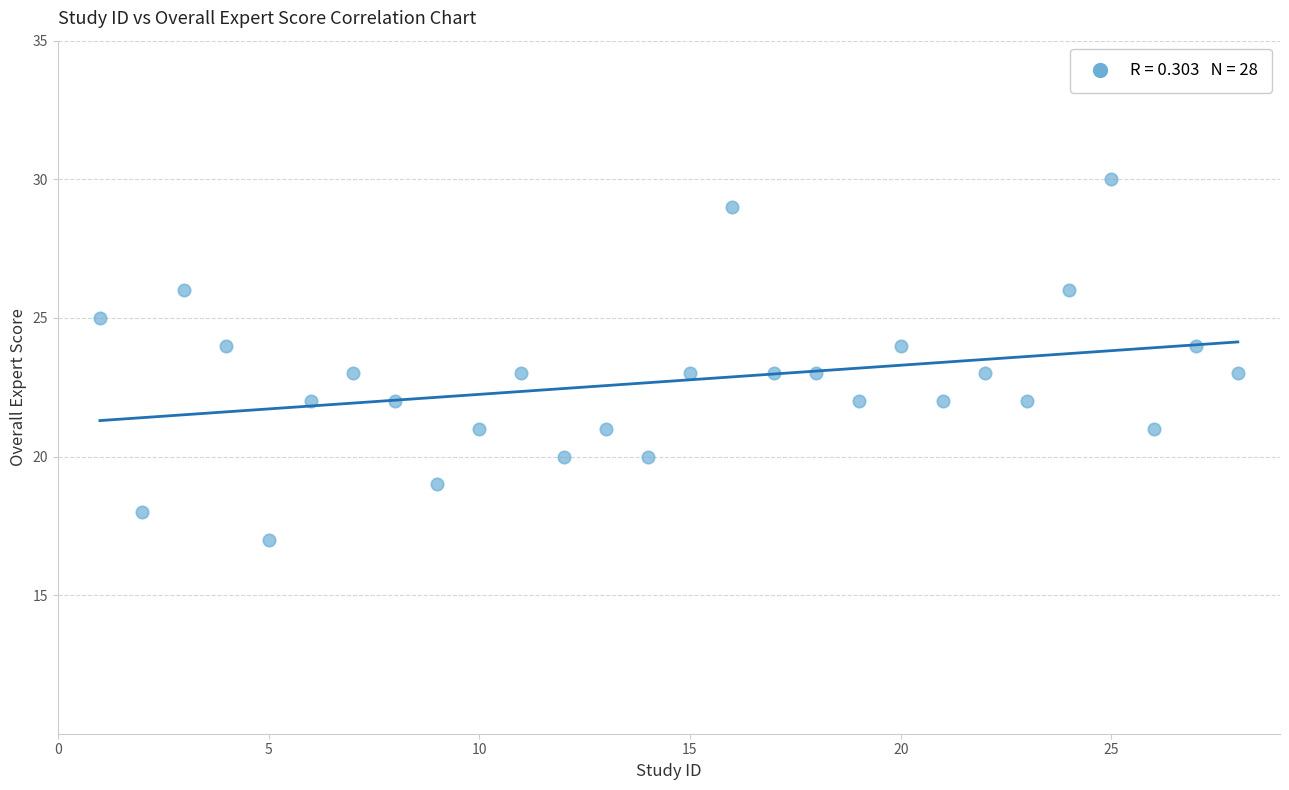

What is the range of Y values (max minus min)?

13